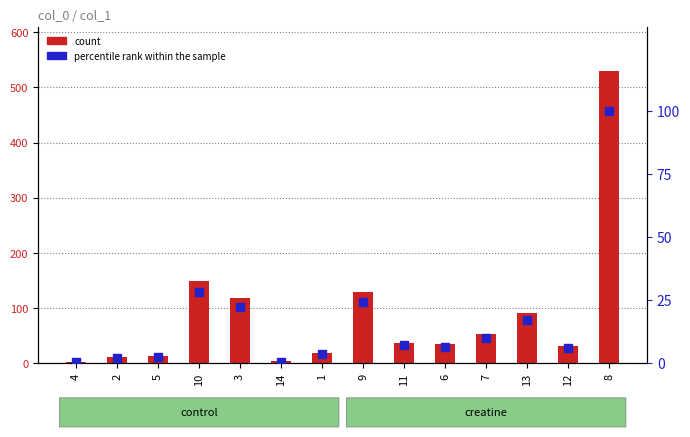

Which series contains the highest Y value?

count